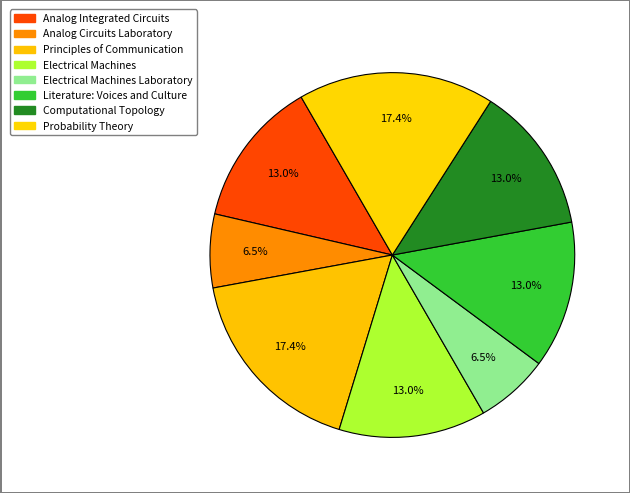

Rank the categories by value from highest to lowest.

Principles of Communication, Probability Theory, Analog Integrated Circuits, Electrical Machines, Literature: Voices and Culture, Computational Topology, Analog Circuits Laboratory, Electrical Machines Laboratory